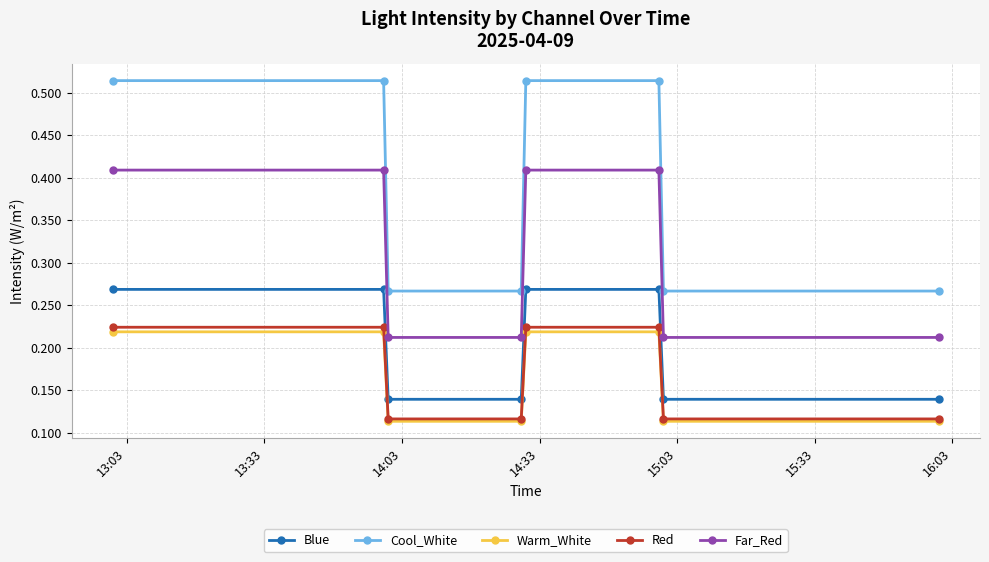

Which series has the largest range (max minus min)?

Cool_White